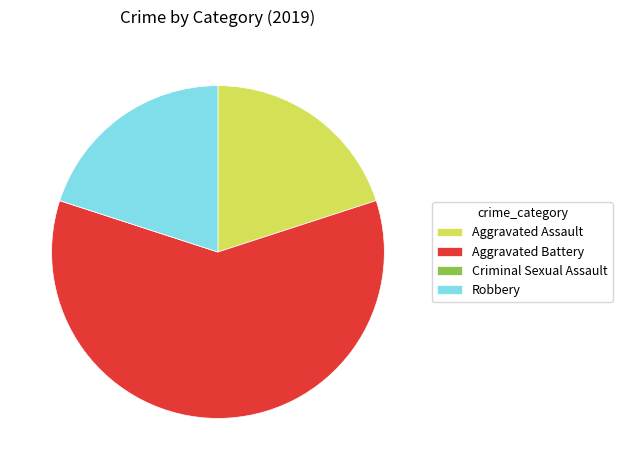

Between Robbery and Aggravated Battery, which is larger?

Aggravated Battery